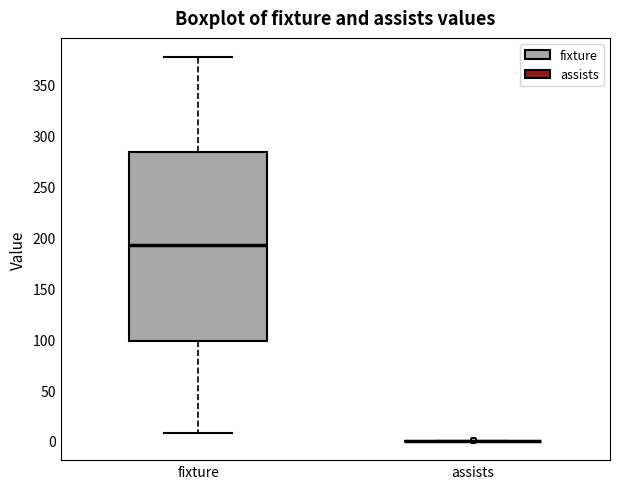

Where does the upper whisker of the box for fixture end on the y-axis? The values are not printed on the chart, so give them approximately, as read against the axis.

375